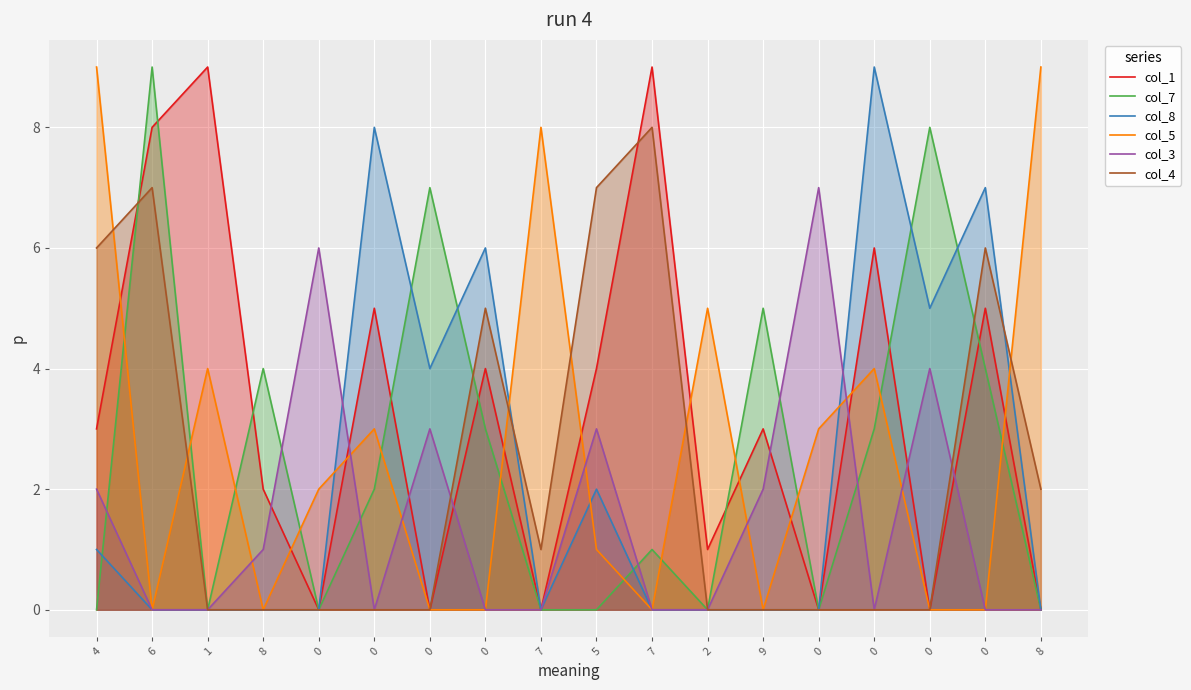

How many lines are shown in the chart?

6